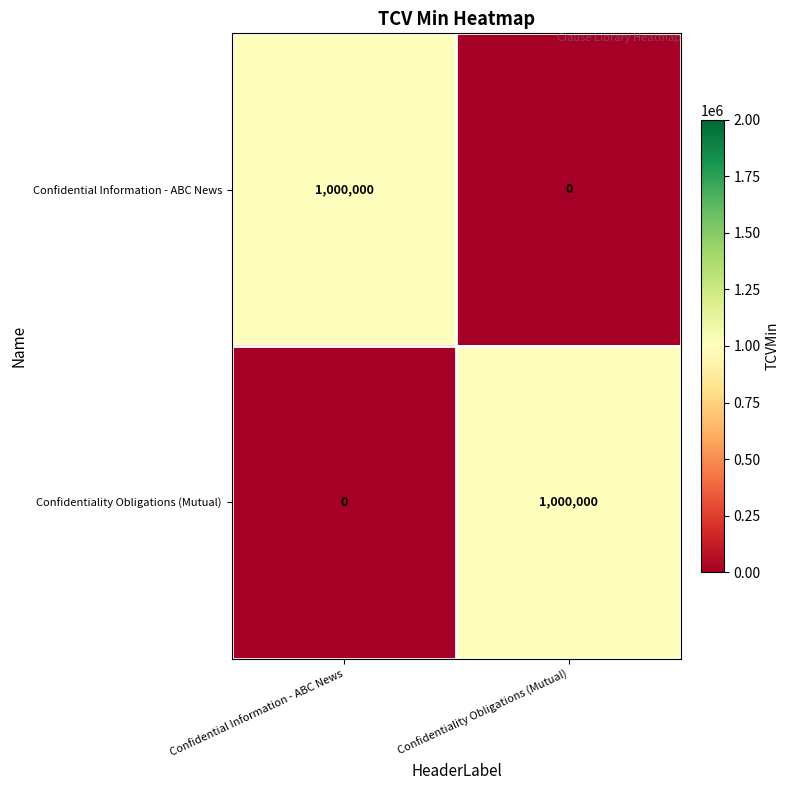

What is the approximate value of Confidential Information - ABC News at Confidential Information - ABC News?

1000000